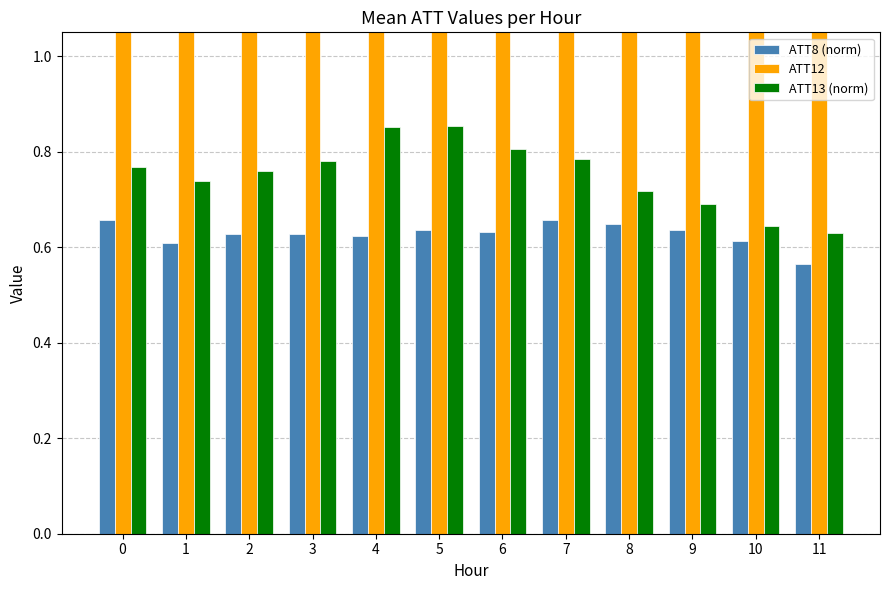

Reading left to right, what are all the values shown in this chart?

ATT8 (norm): 0.7	0.6	0.6	0.6	0.6	0.6	0.6	0.7	0.6	0.6	0.6	0.6
ATT12: 3.6	3.5	3.7	3.7	3.1	2.9	2.7	2.9	2.6	1.6	1.6	1.9
ATT13 (norm): 0.8	0.7	0.8	0.8	0.9	0.9	0.8	0.8	0.7	0.7	0.6	0.6